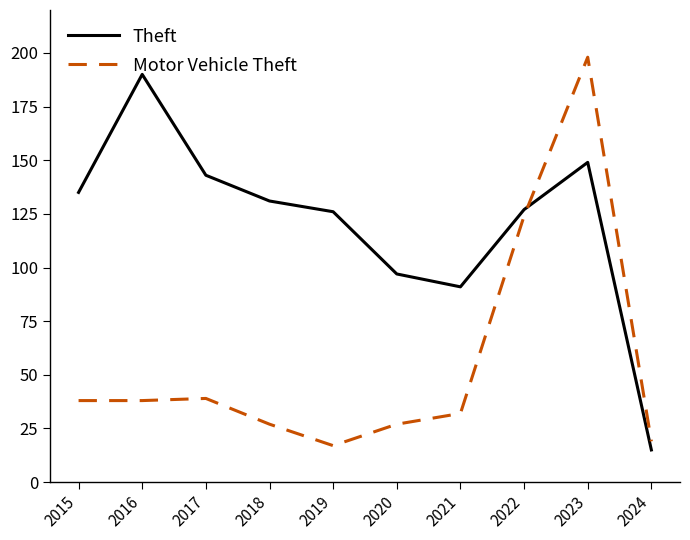

Rank the series at 2015 from lowest to highest value.

Motor Vehicle Theft, Theft